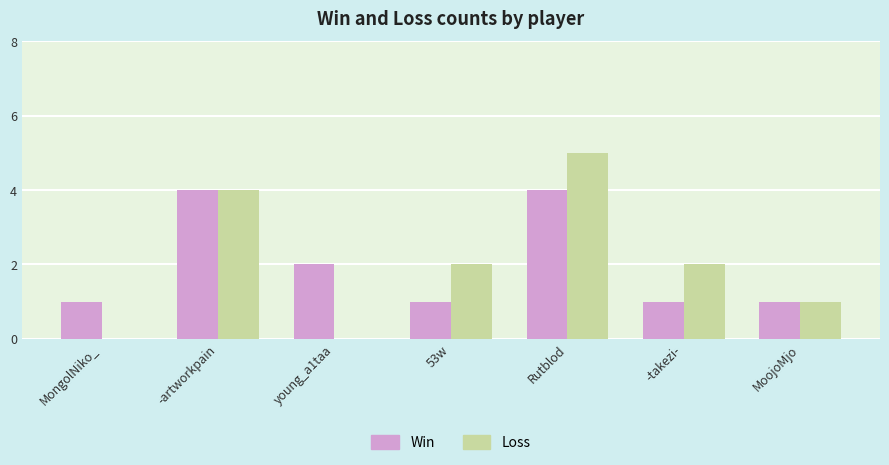

Between young_a1taa and -takezi-, which series saw the biggest shift?

Loss